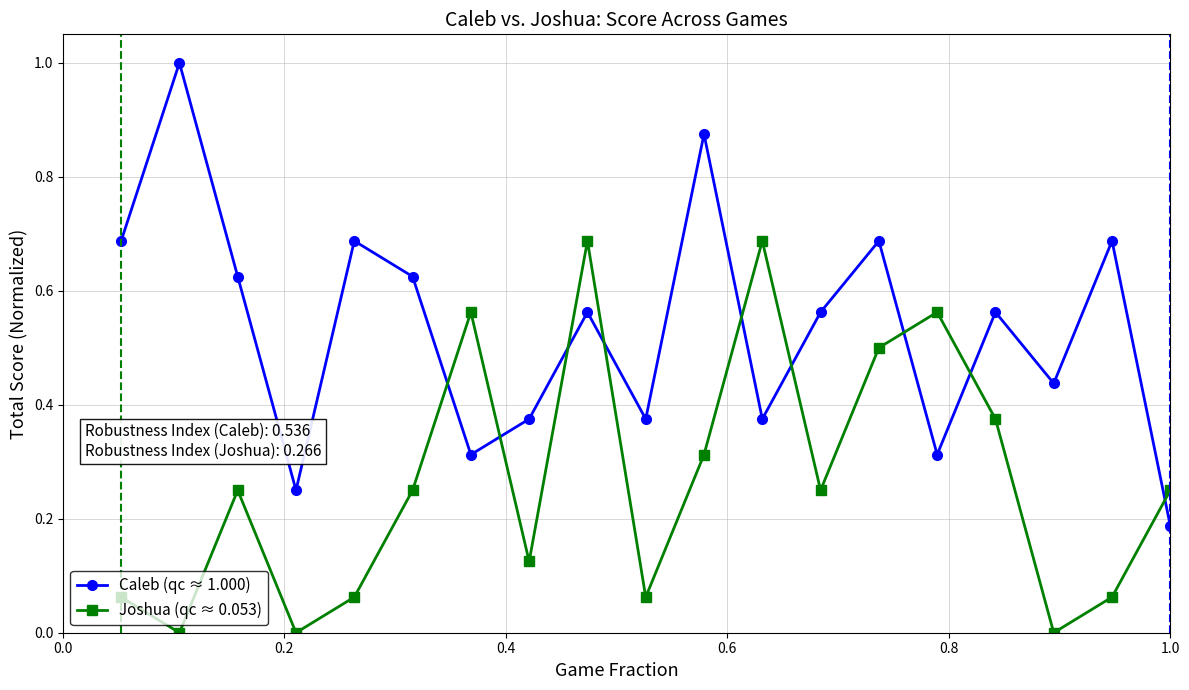

True or false: Joshua (qc ≈ 0.053) has more than 1 interior local peaks.

True